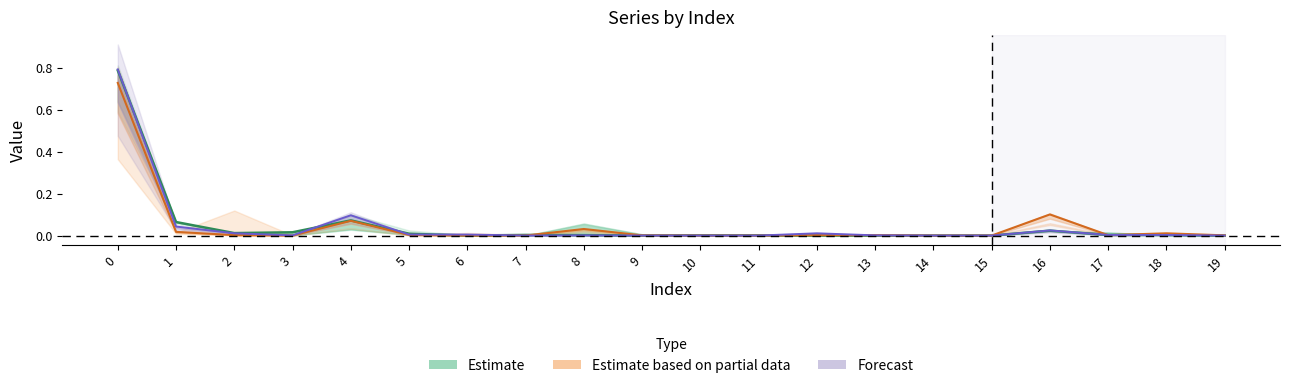

Between 10 and 17, which is larger?

17